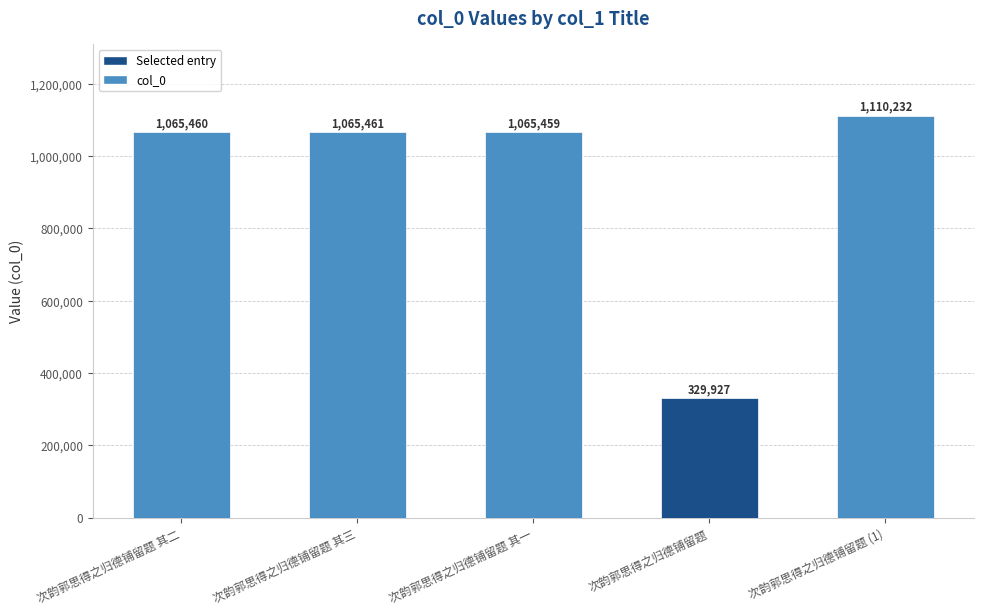

What is the average value?

927308